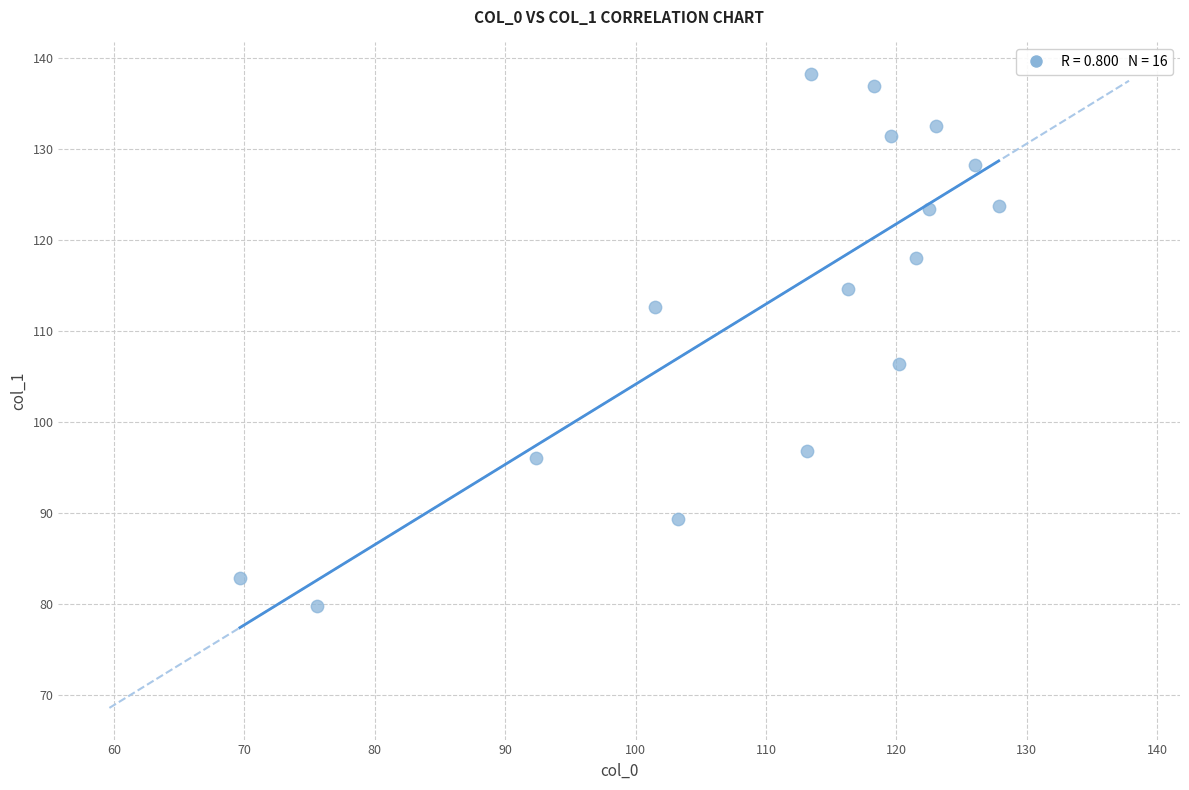

What Y value in the scatter plot is closest to 108?

106.3